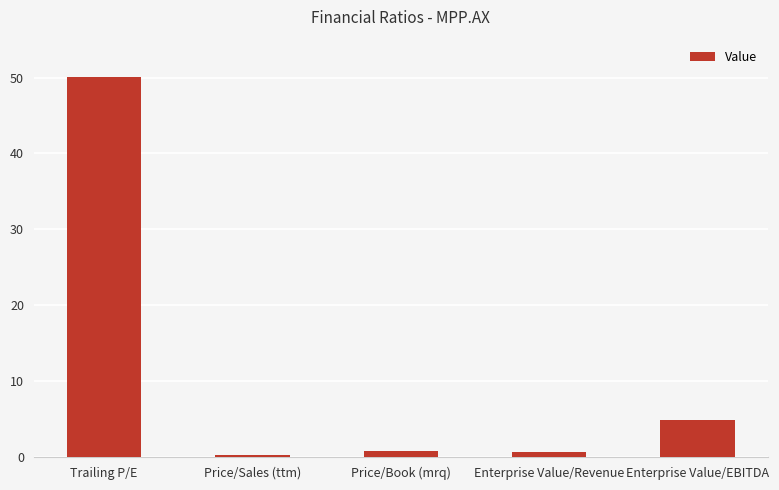

What is the maximum value shown in the chart?

50.1